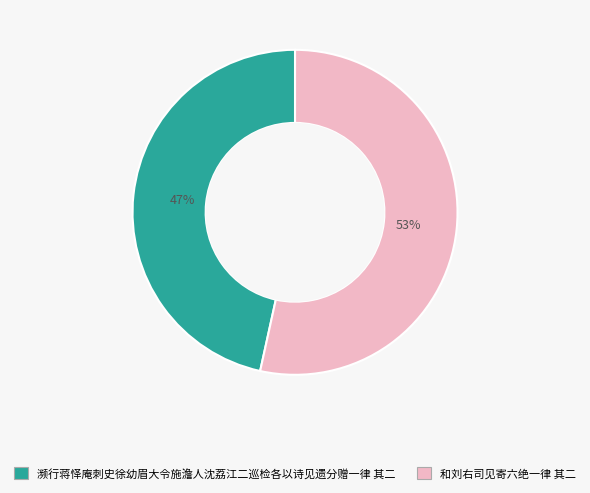

Is the sum of 和刘右司见寄六绝一律 其二 and 濒行蒋怿庵刺史徐幼眉大令施澹人沈荔江二巡检各以诗见遗分赠一律 其二 greater than half?

Yes